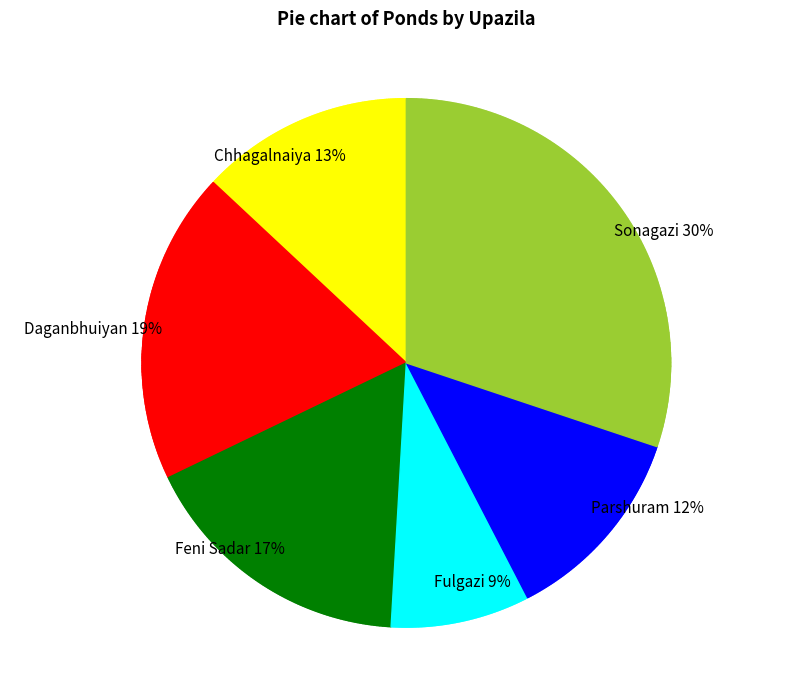

How many slices are in this pie chart?

6